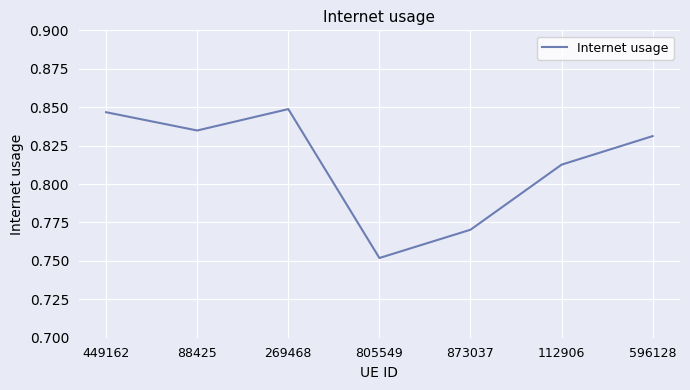

Where is the first local minimum?

88425